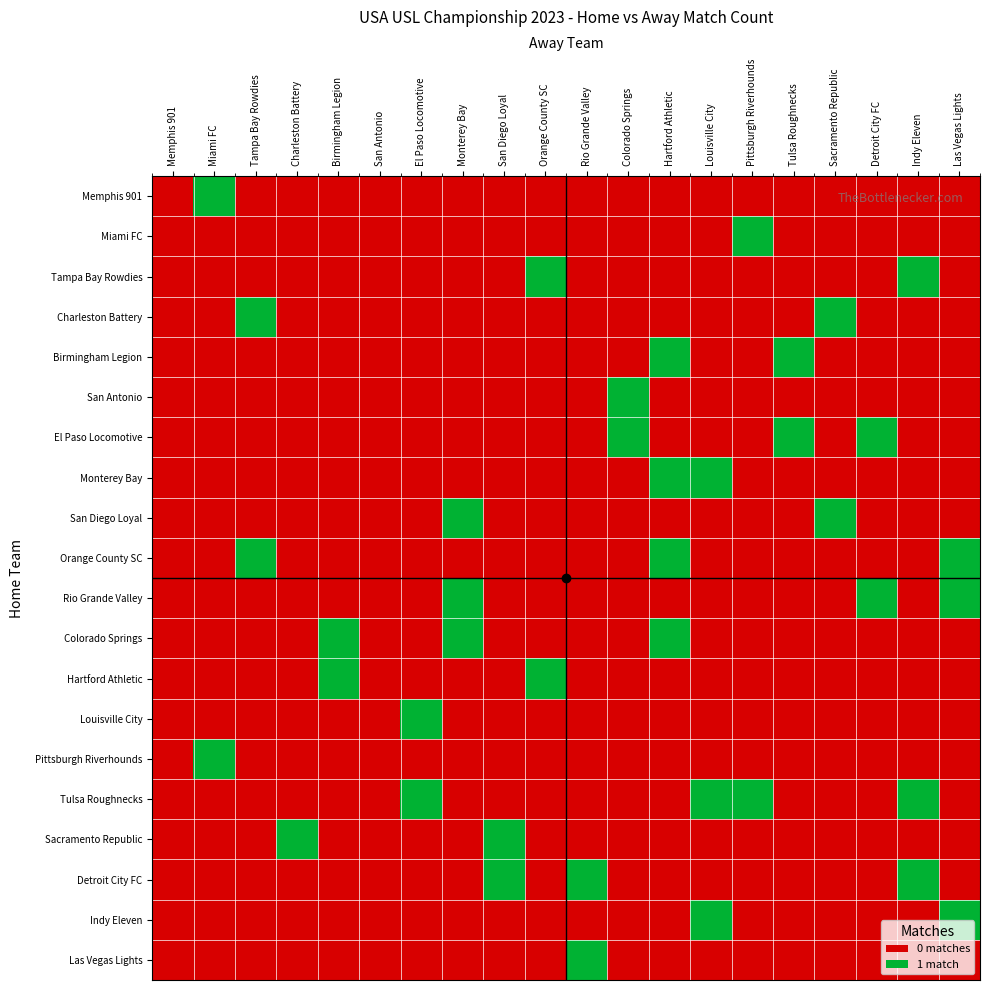

Which series has the largest range (max minus min)?

Memphis 901